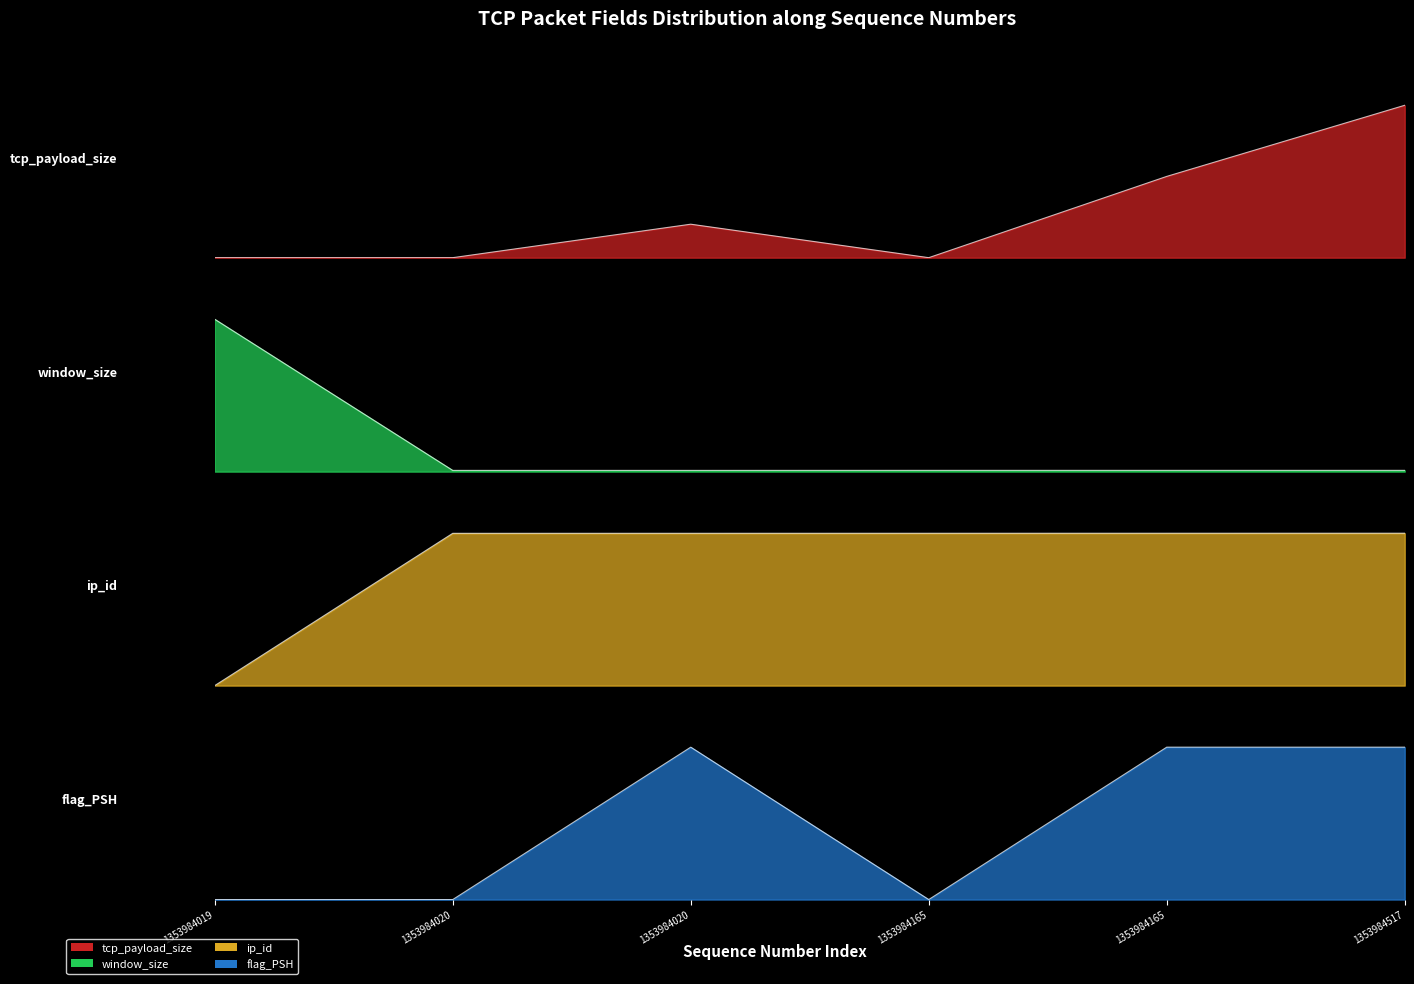

List the labels in order of flag_PSH value, largest first.

1353984020, 1353984165, 1353984517, 1353984019, 1353984020, 1353984165